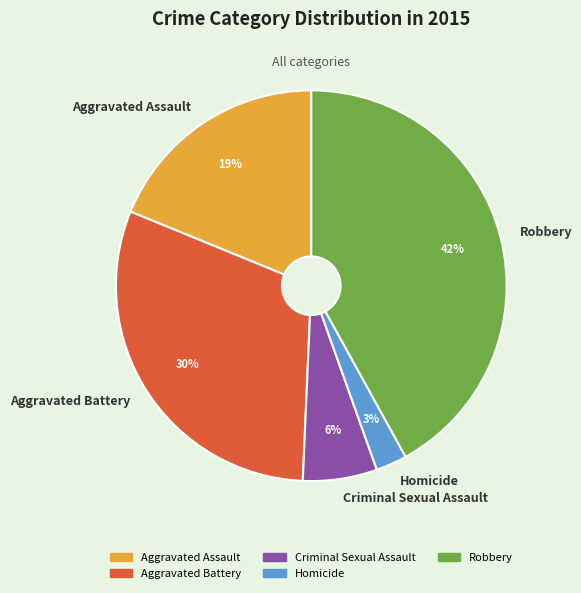

Count the number of slices in the pie.

5